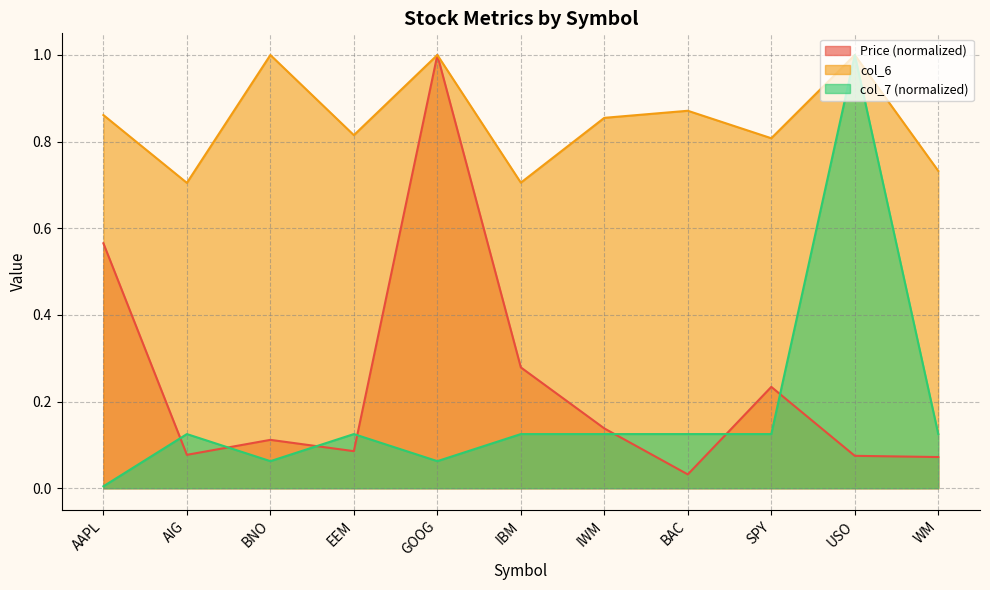

What position from the right is WM?

1